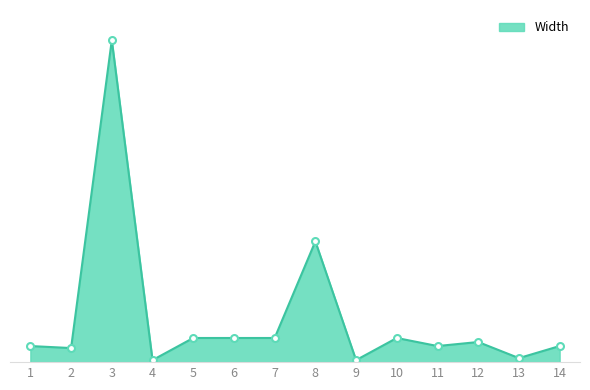

Where is the first local maximum?

3